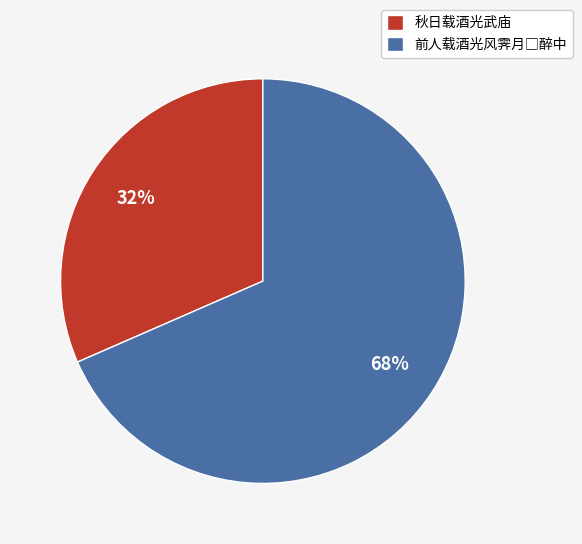

To the nearest percent, what portion does 秋日载酒光武庙 represent?

32%